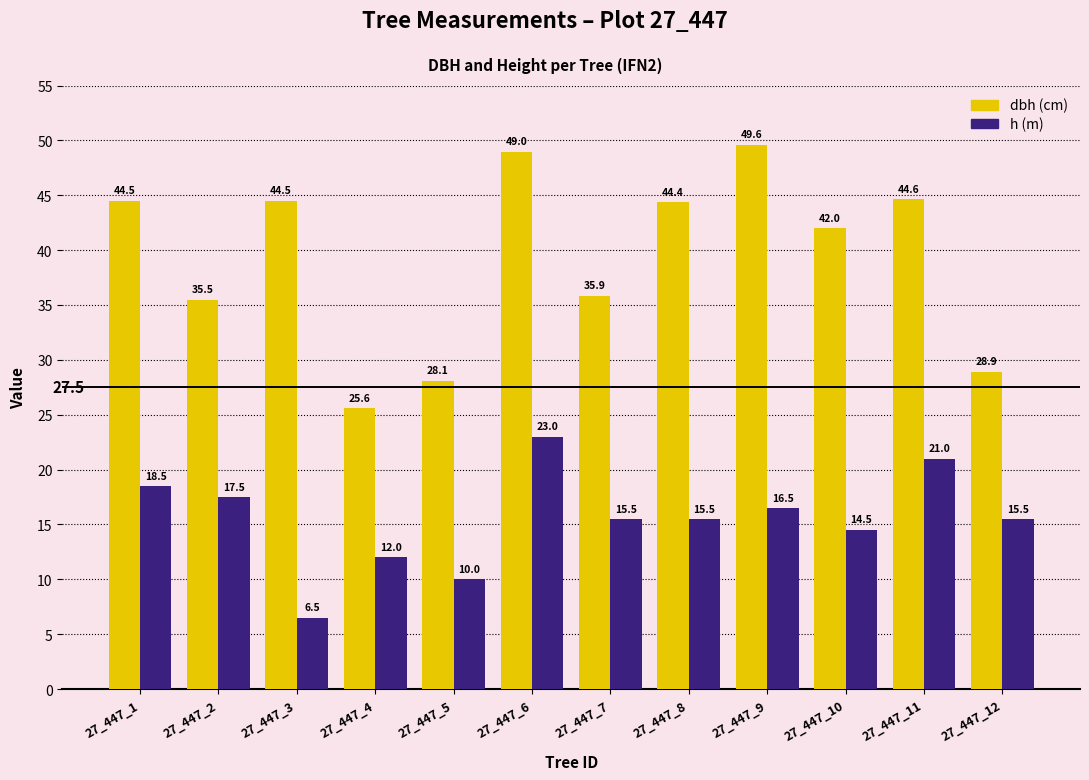

What is the spread (max minus min) of values at 27_447_5?

18.1